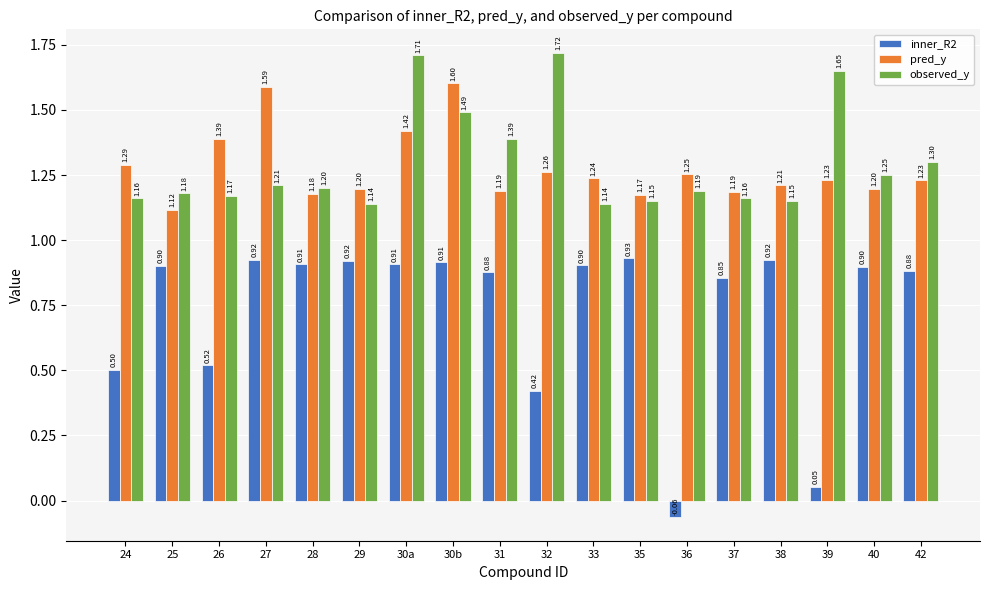

True or false: pred_y has a value of 1.2 at 28.

True